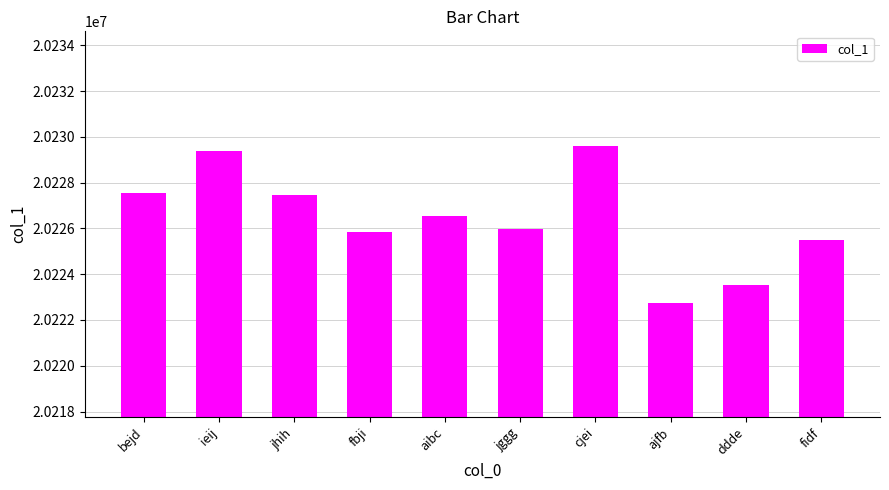

What is the difference between the values at ieij and ajfb?

6651